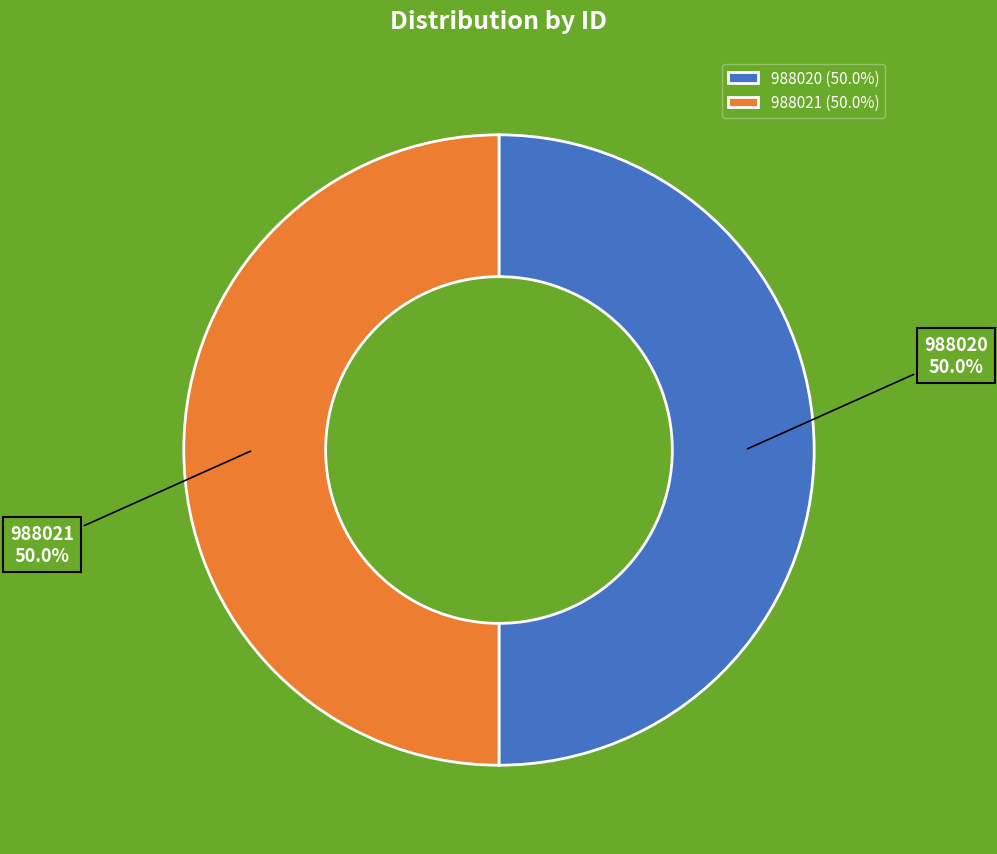

True or false: 988020 accounts for 61% of the total.

False